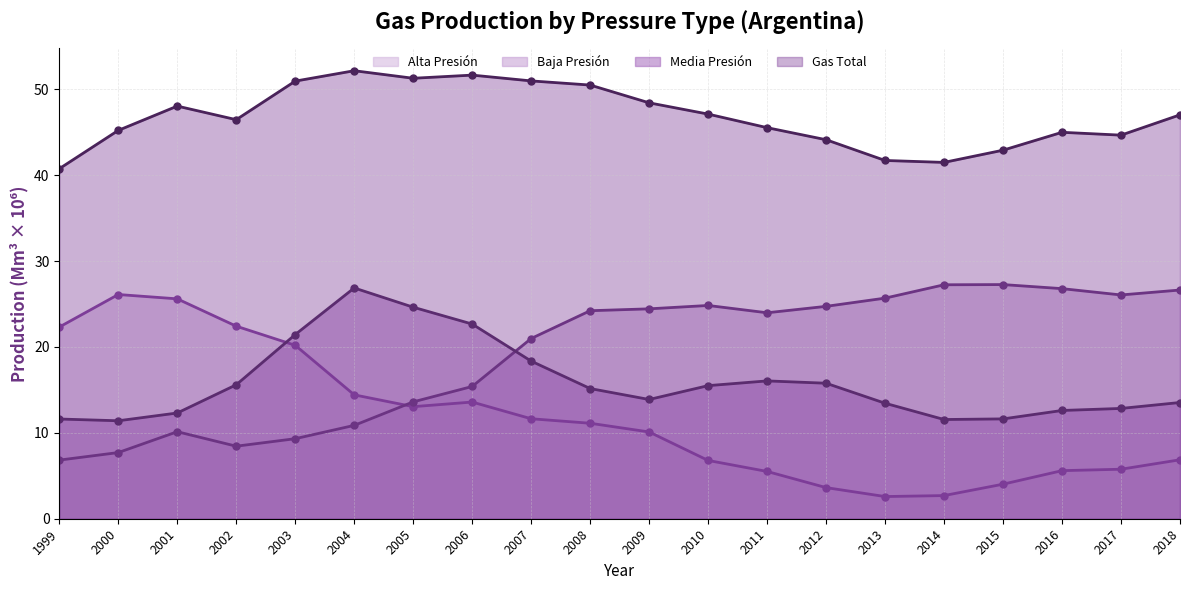

What is the maximum value shown in the chart?

52.2